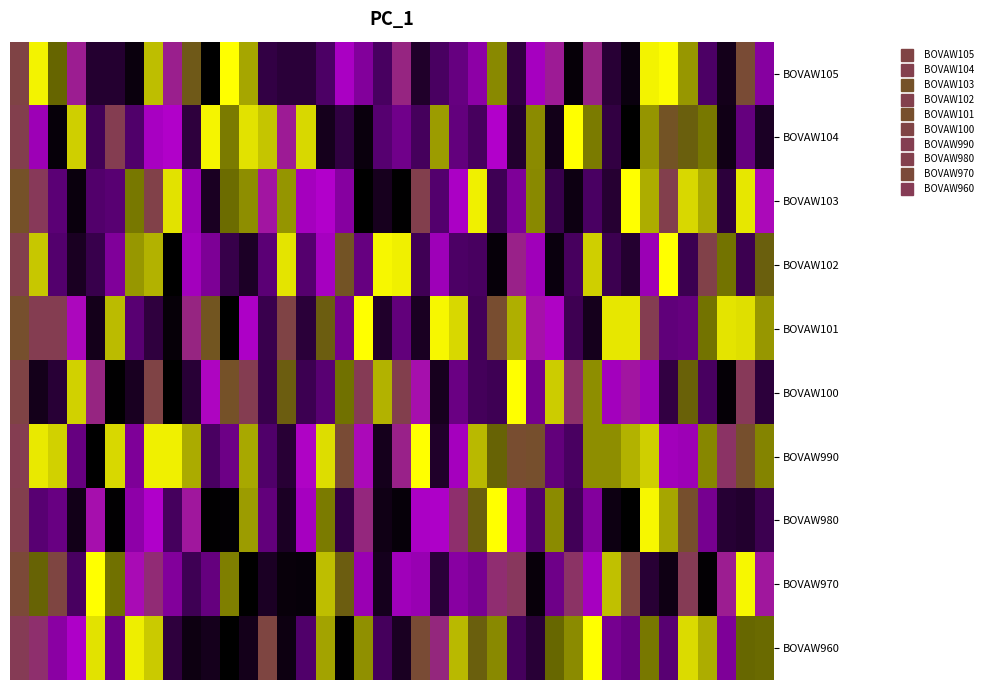

At which category is the sum across all series the highest?

33